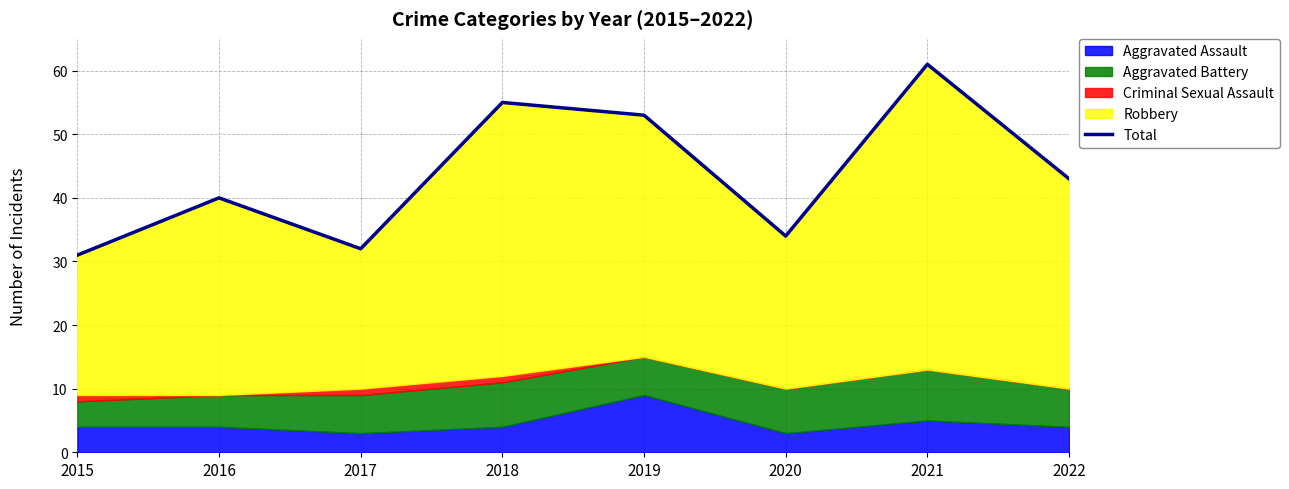

How many points are lower than both their immediate neighbors (excluding endpoints)?

2